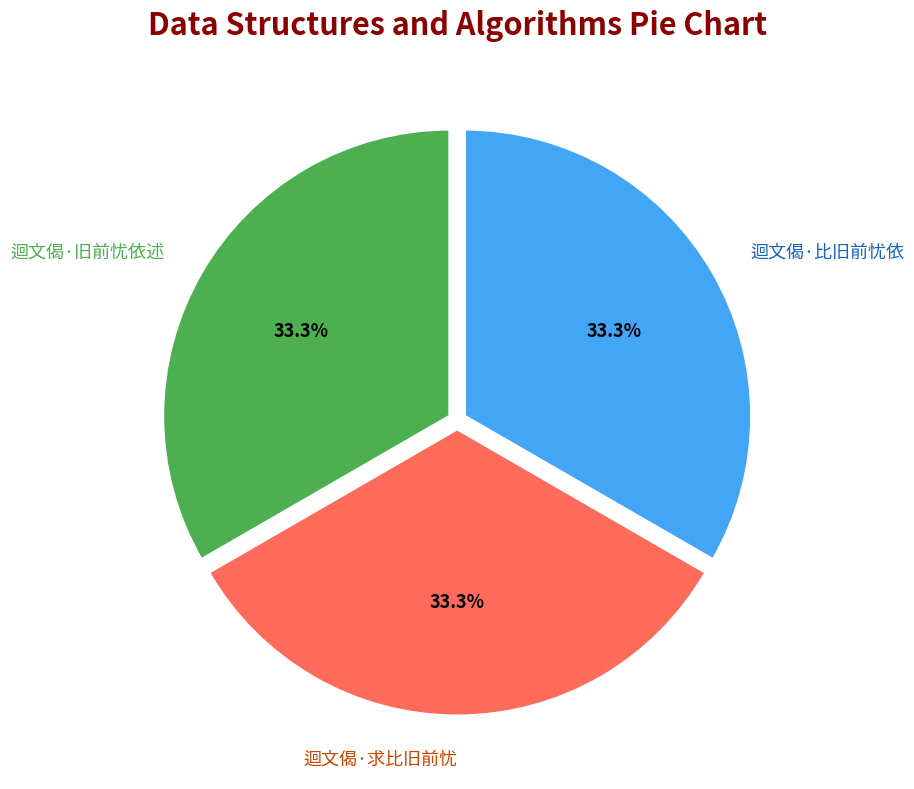

Does 迴文偈·比旧前忧依 account for over 50% of the chart?

No